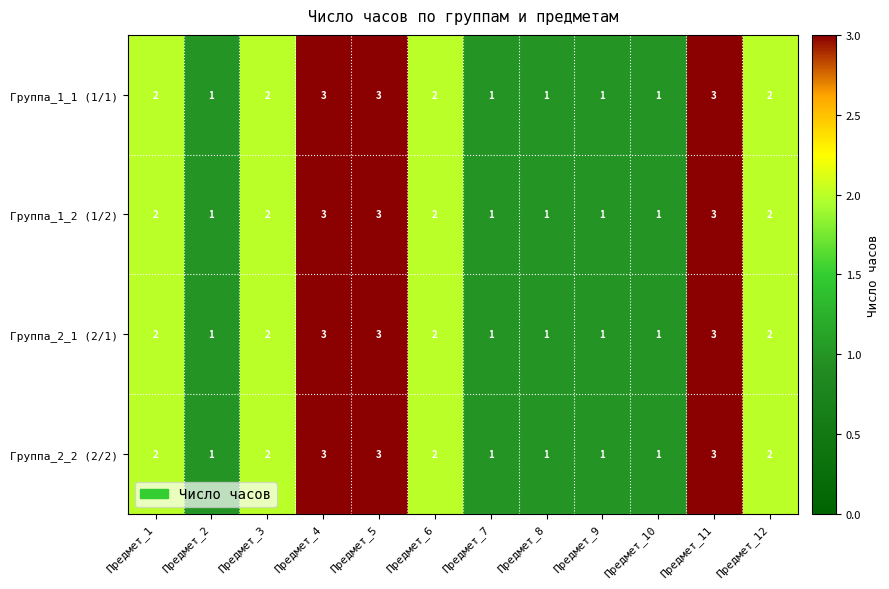

How many values in the Группа_1_2 (1/2) series are below 2?

5